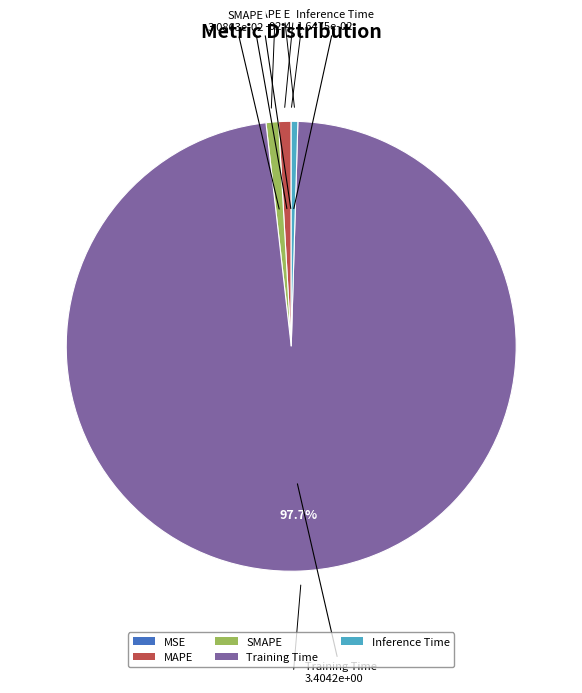

Which category has the biggest portion of the pie?

Training Time